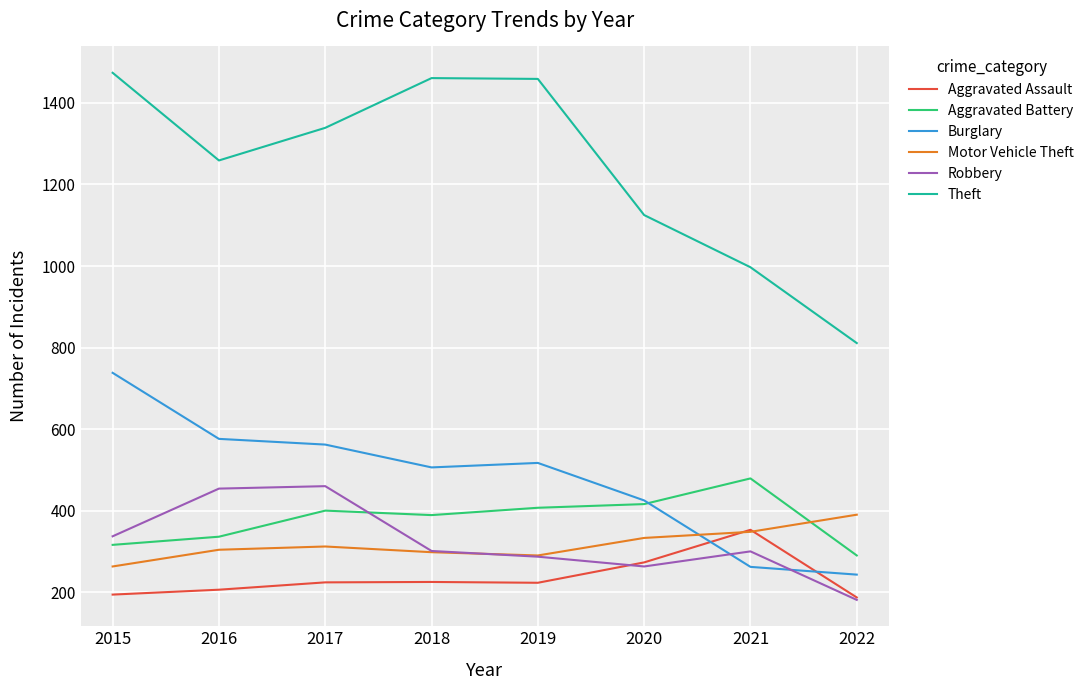

What is the difference between the Aggravated Assault values at 2022 and 2018?

38